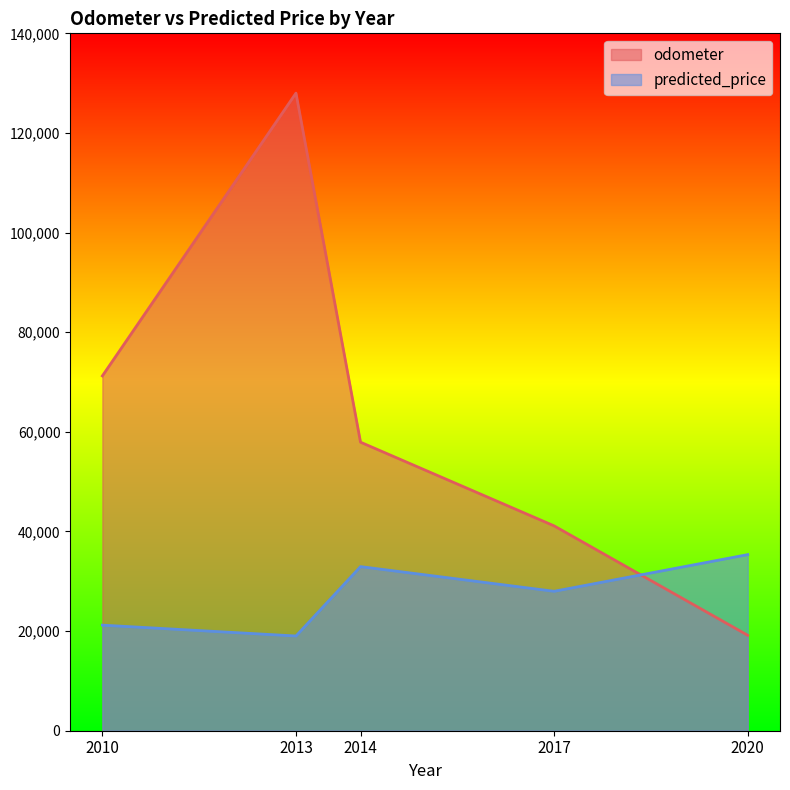

What is the label of the 2nd point from the right?

2017